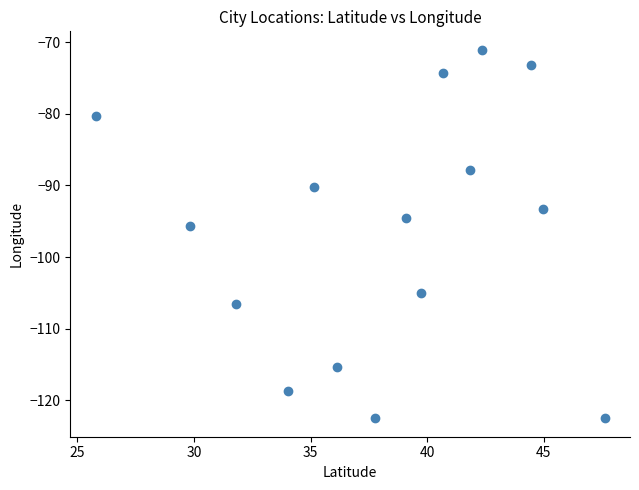

What is the range of X values (max minus min)?

21.8